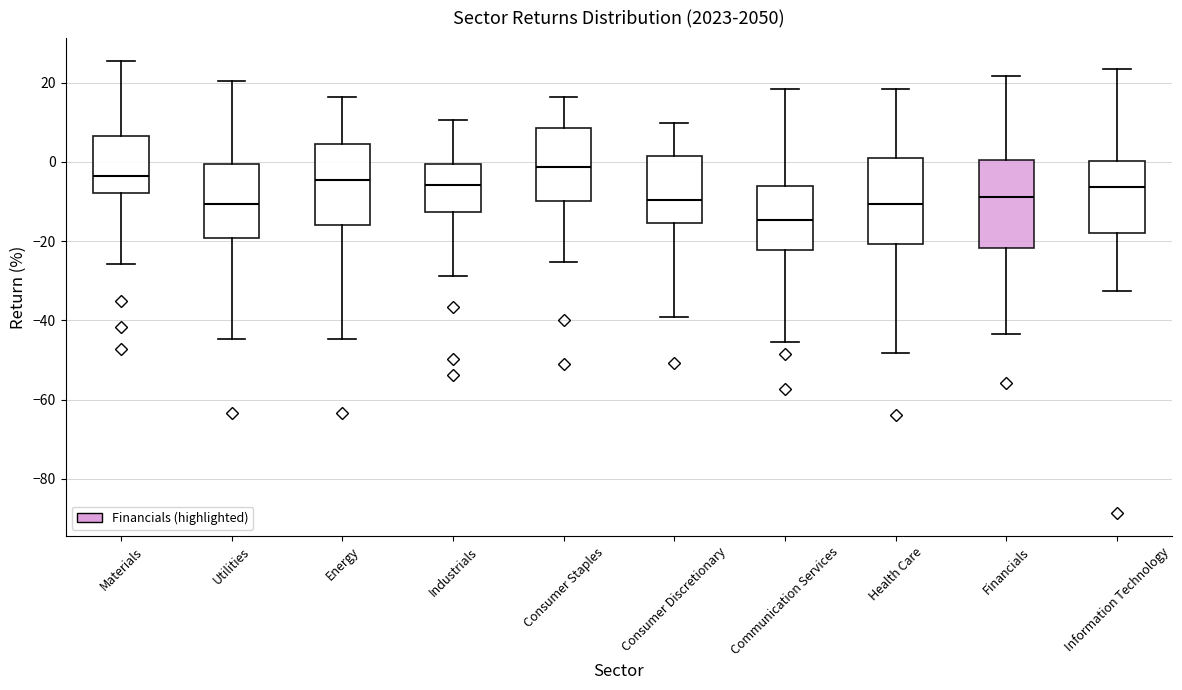

Which box's median line is the lowest?

Communication Services